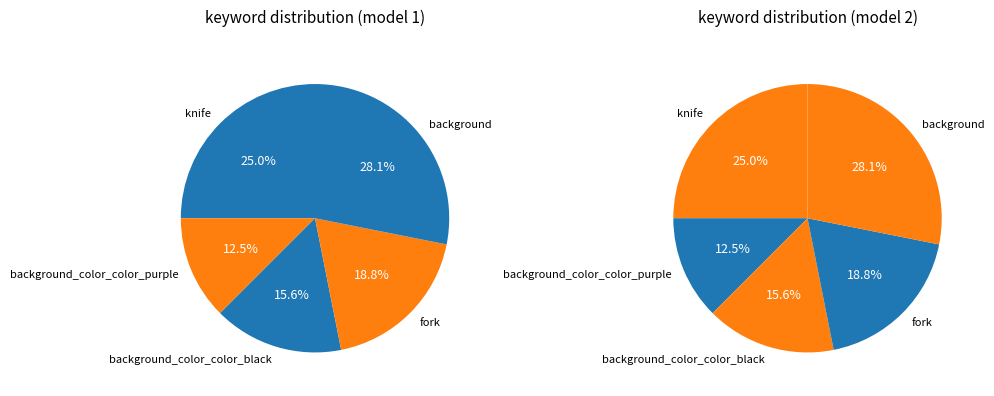

How many segments does this pie chart have?

5